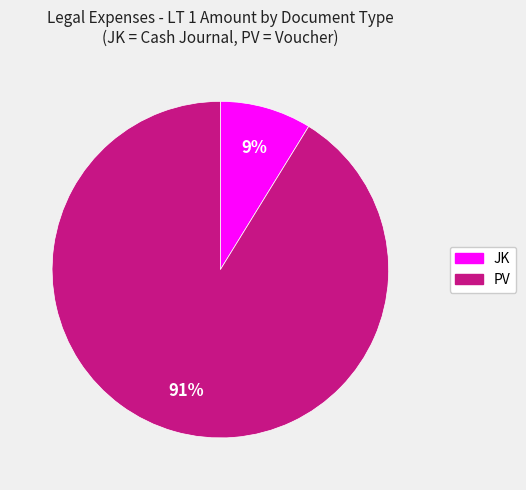

Is there a majority slice in this chart?

Yes